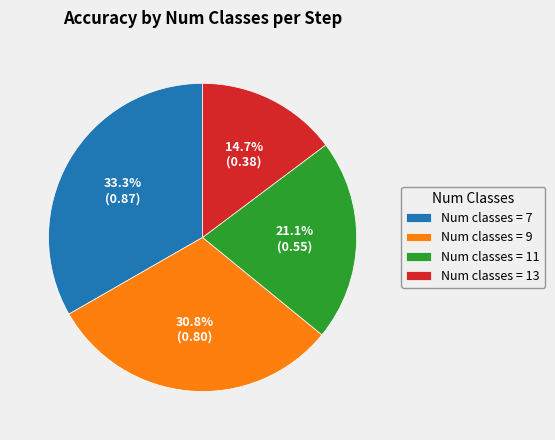

Which has a higher value, Num classes = 13 or Num classes = 9?

Num classes = 9